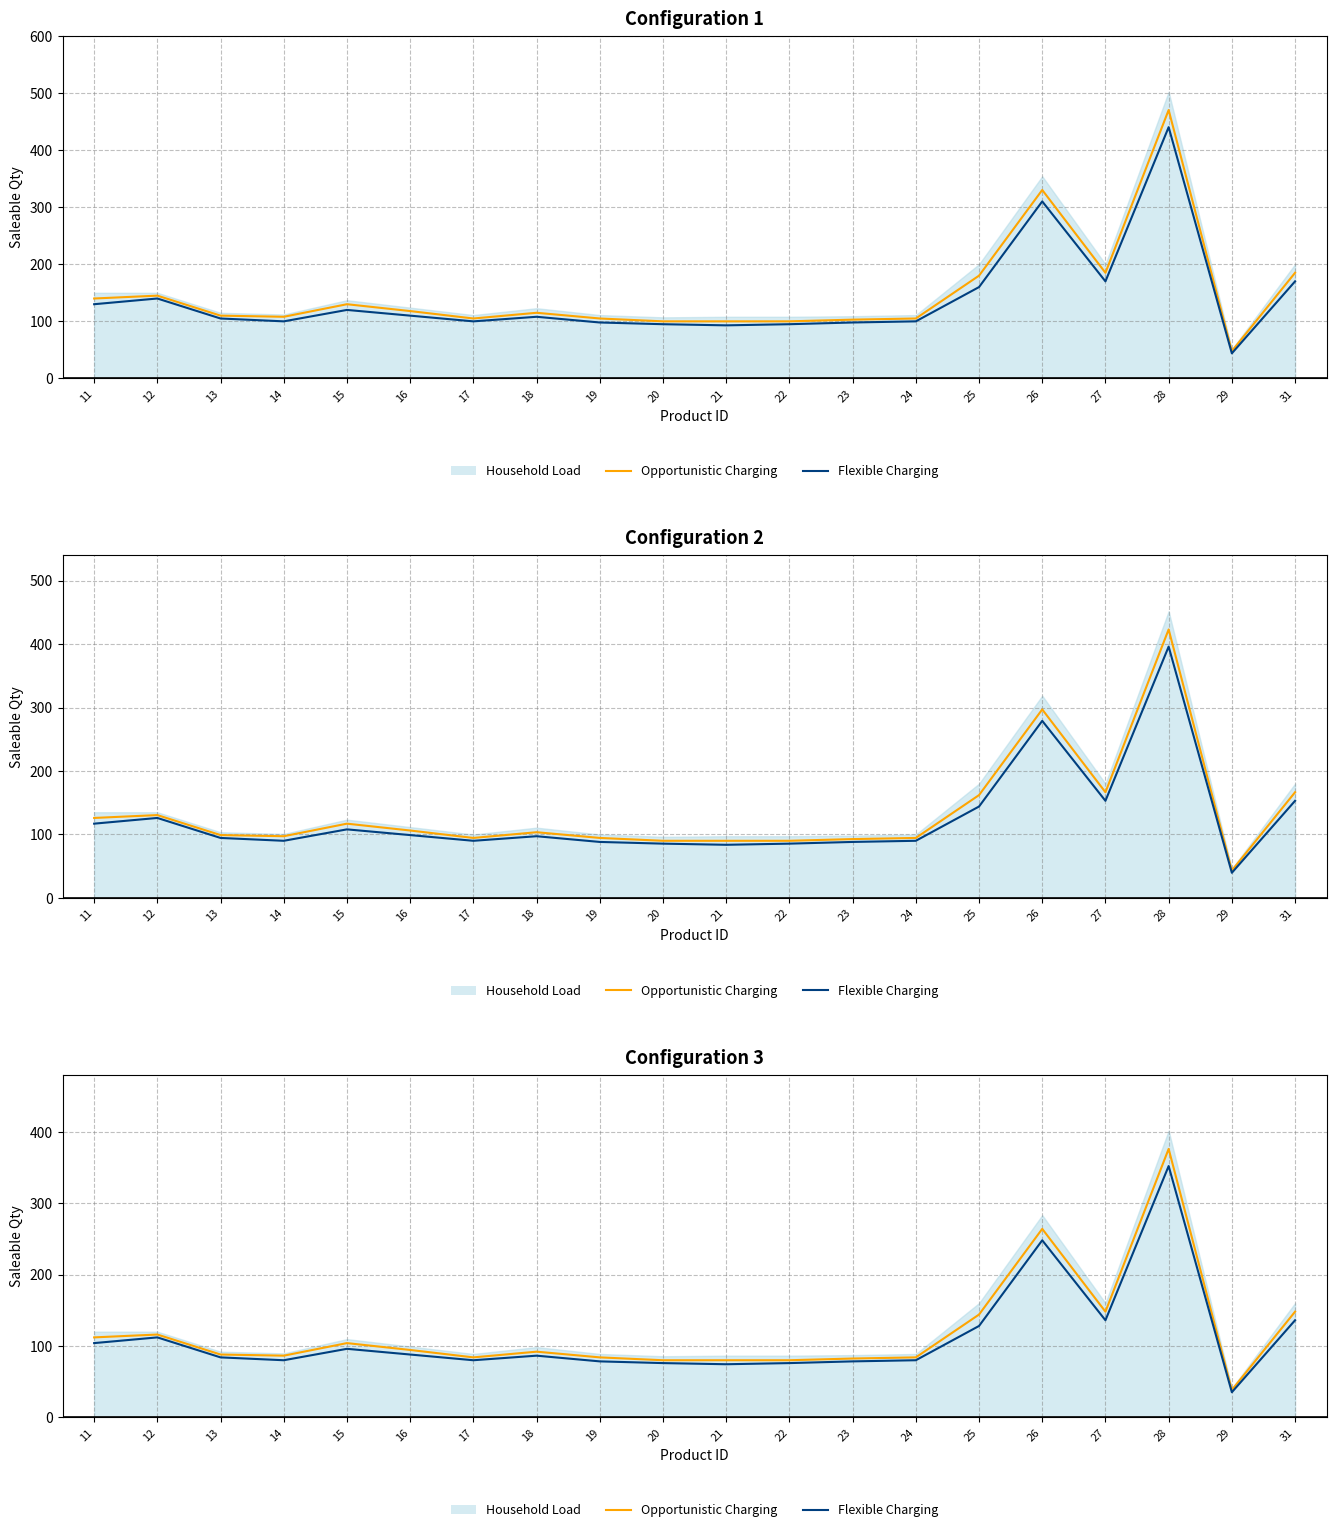

Does the chart display data point markers on the line(s)?

No